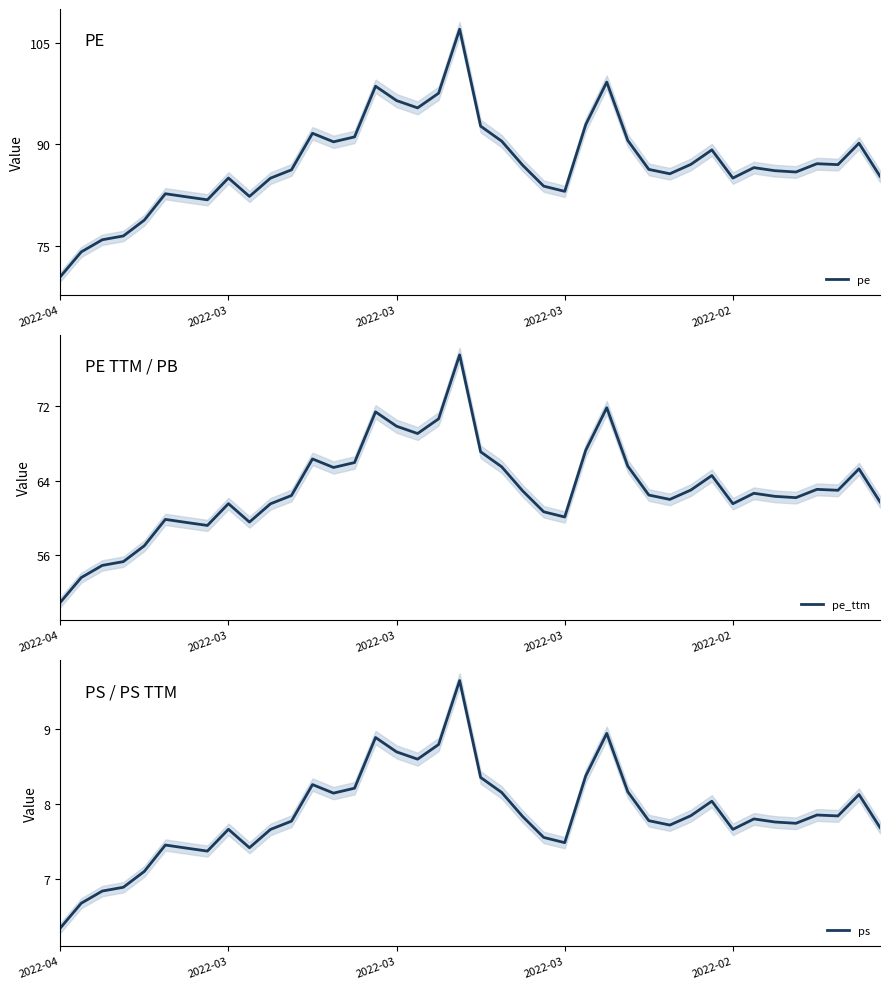

What is the value of the pe_ttm point at the 26th from the left?

67.2